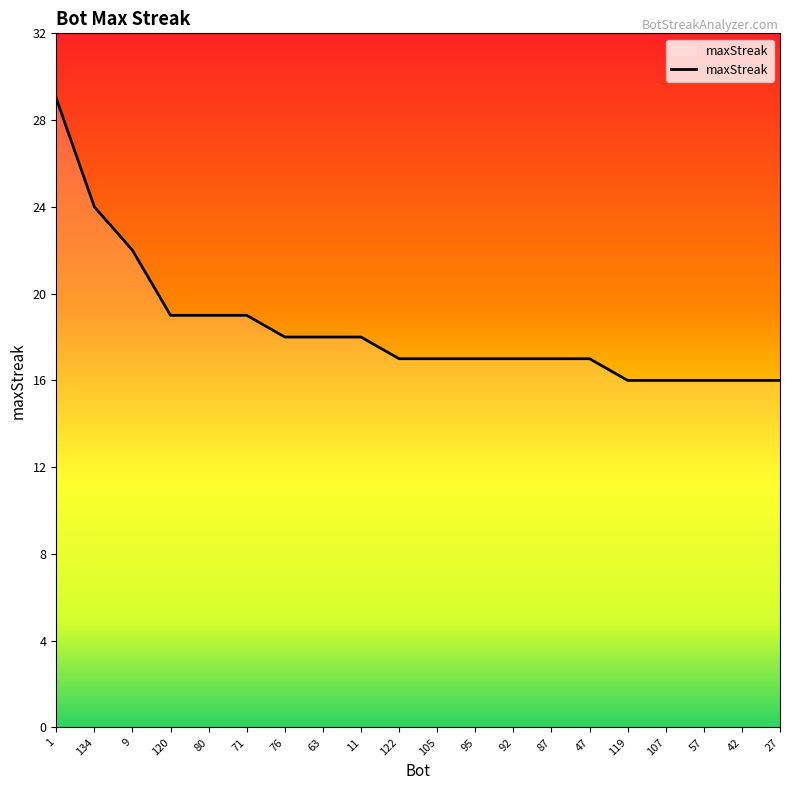

How many lines are shown in the chart?

1